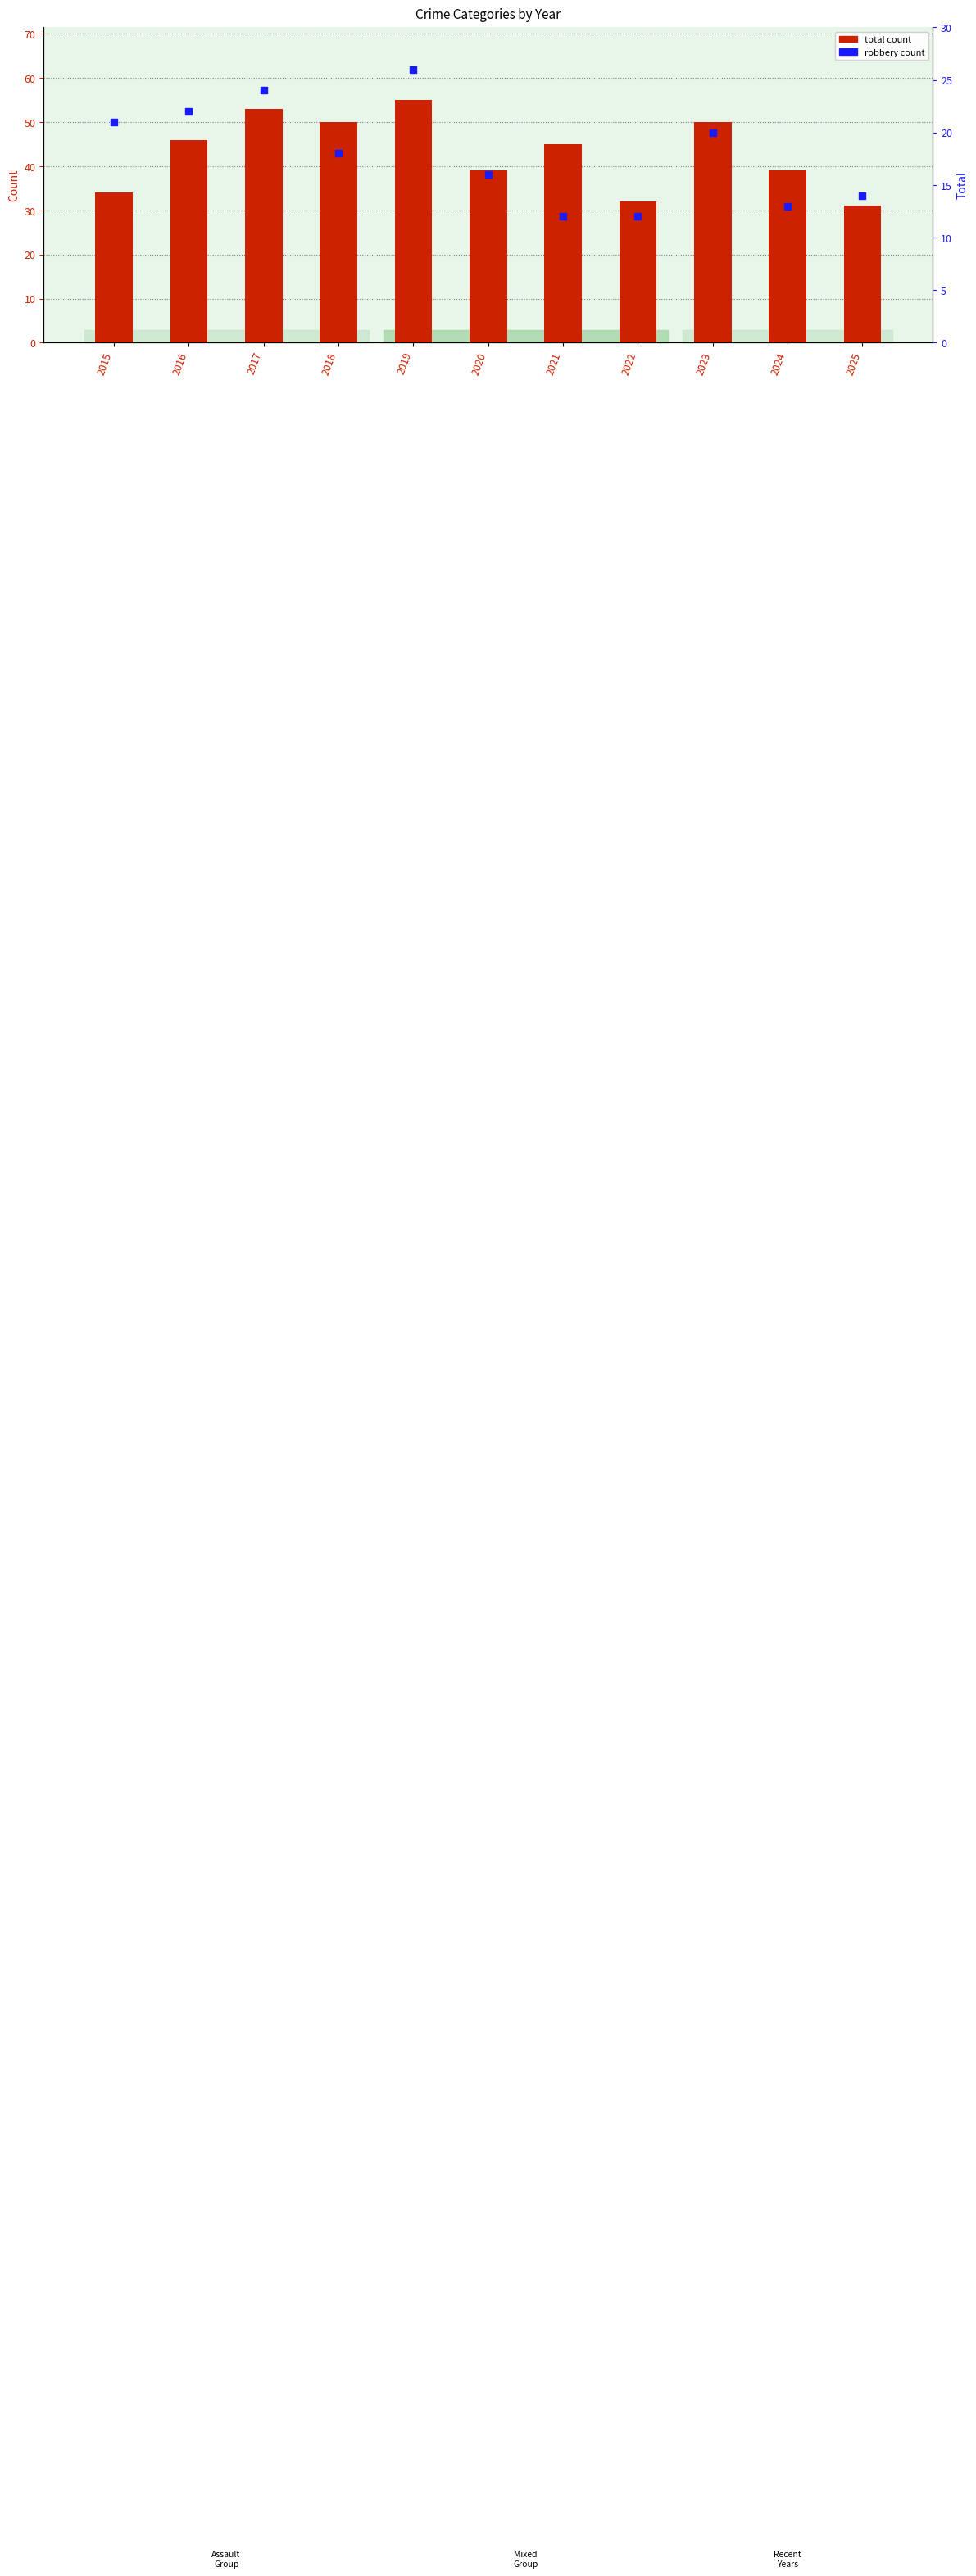

Which series reaches the maximum Y coordinate?

crime count